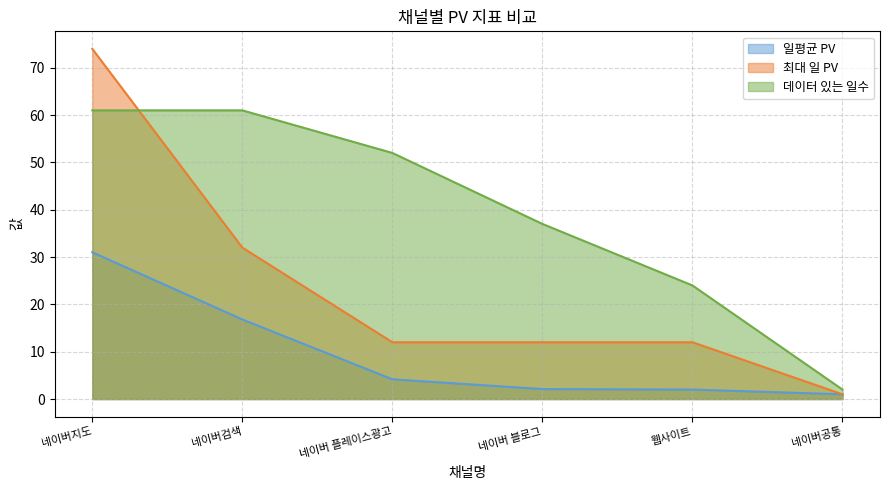

What is the greatest value displayed?

74.0